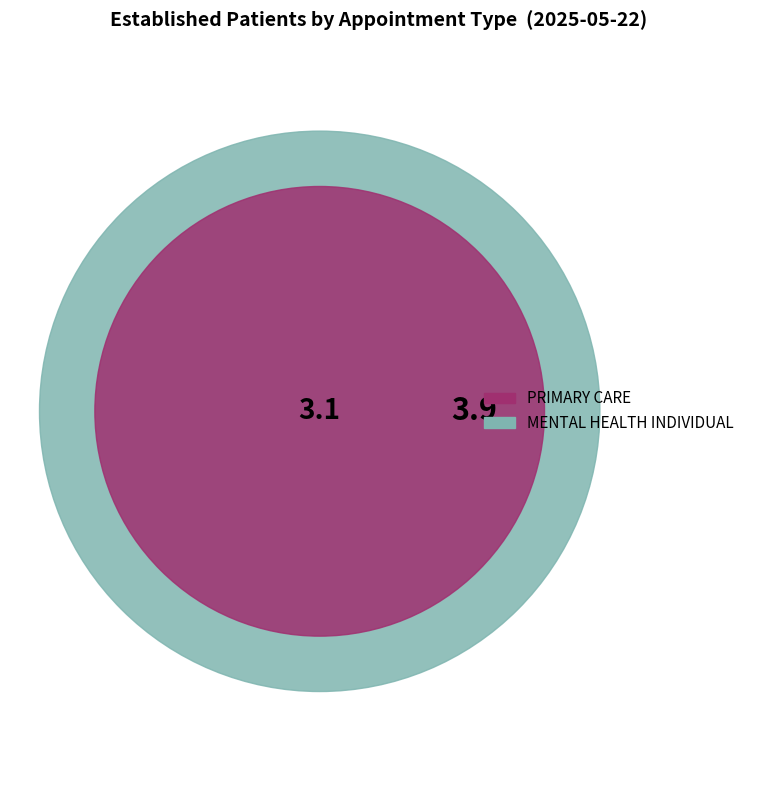

The MENTAL HEALTH INDIVIDUAL slice represents 56% of the pie. True or false?

True